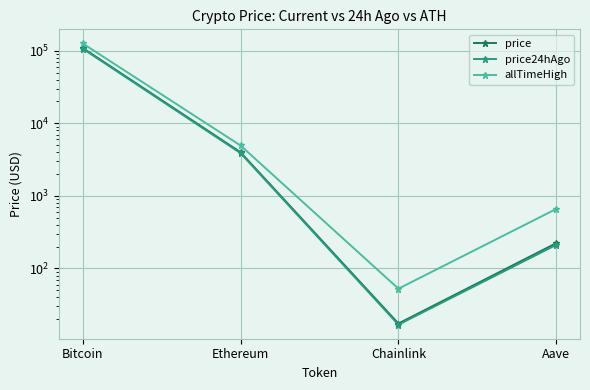

What is the label of the 1st point from the left?

Bitcoin